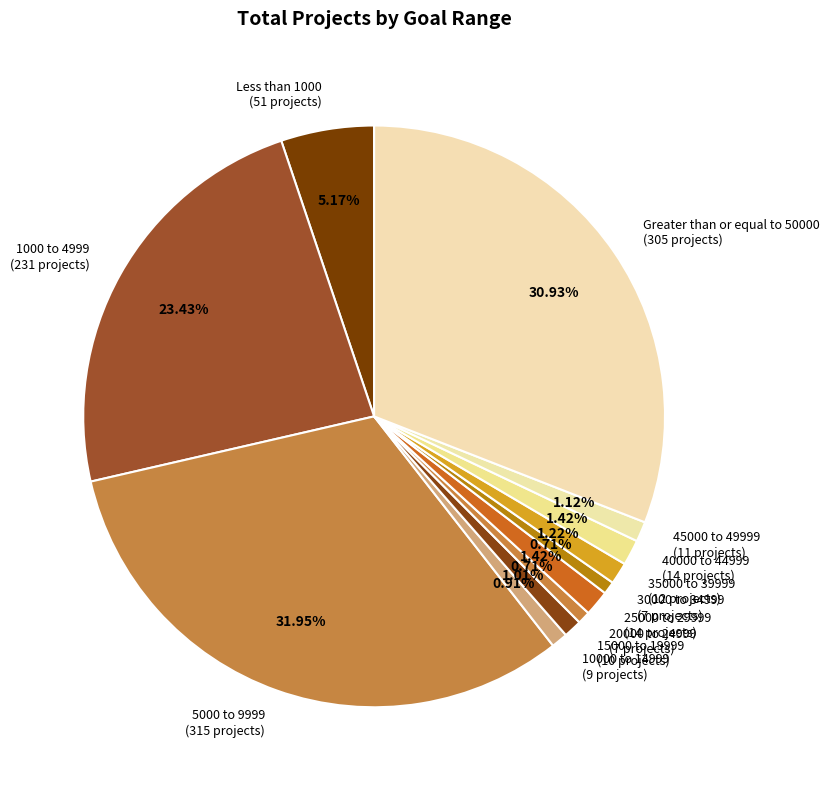

The 20000 to 24999 slice represents 10% of the pie. True or false?

False